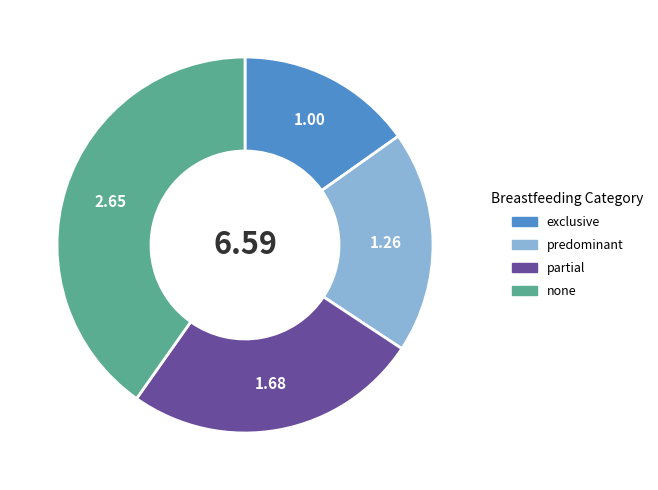

Which category has the smallest portion of the pie?

exclusive